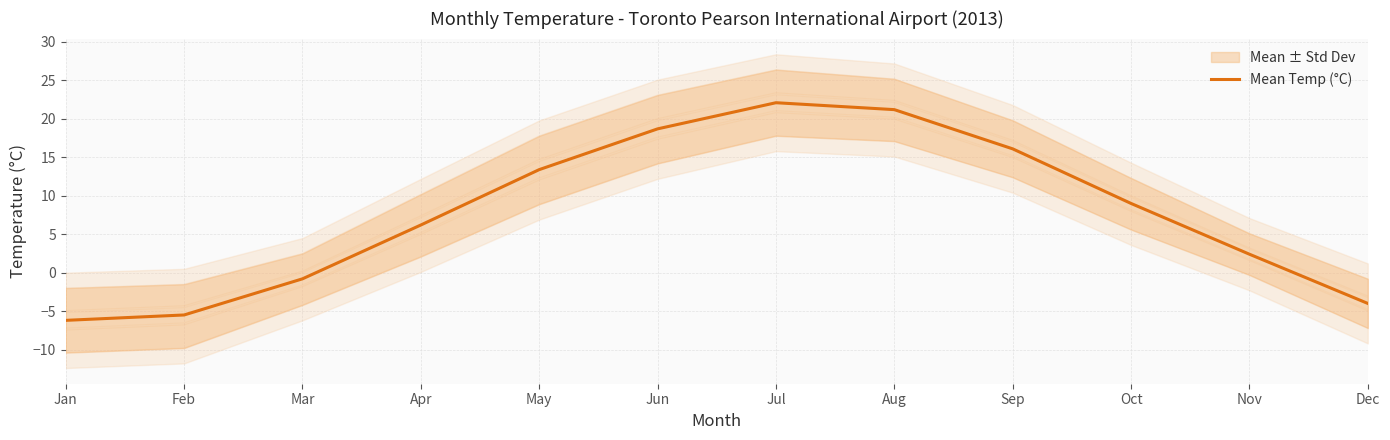

At which category does the chart reach its minimum across all series?

Jan